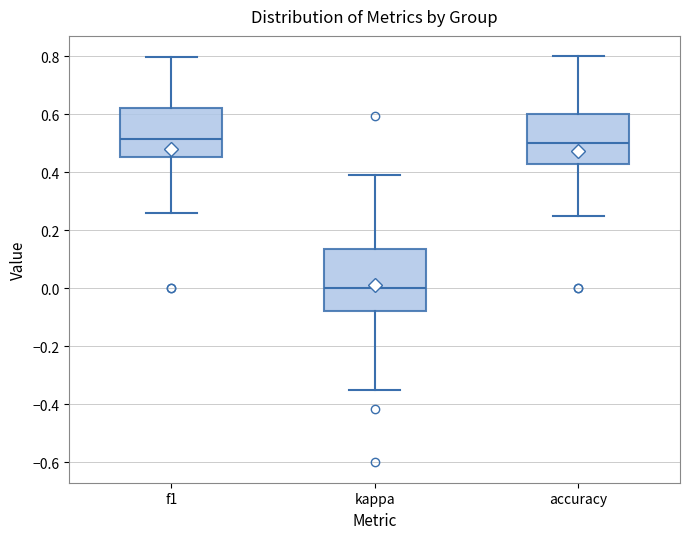

Comparing the boxes themselves (not the whiskers), which one is the tallest?

kappa